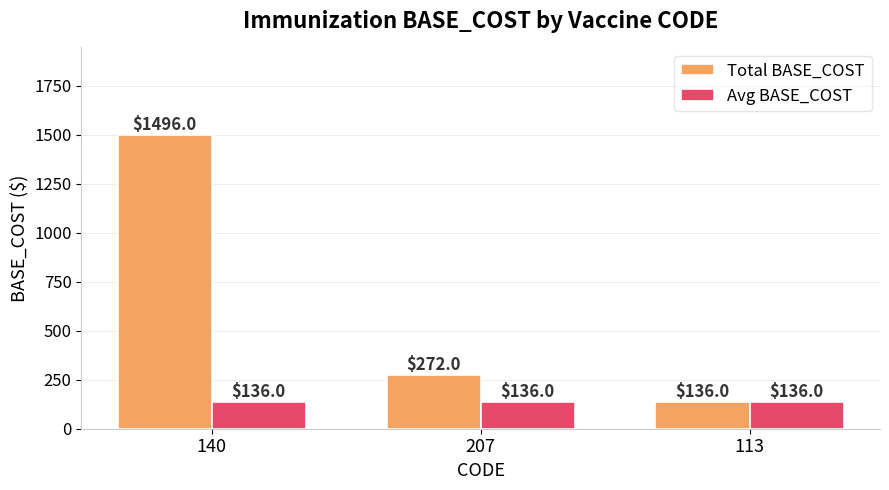

What is the label of the 3rd bar from the right?

140